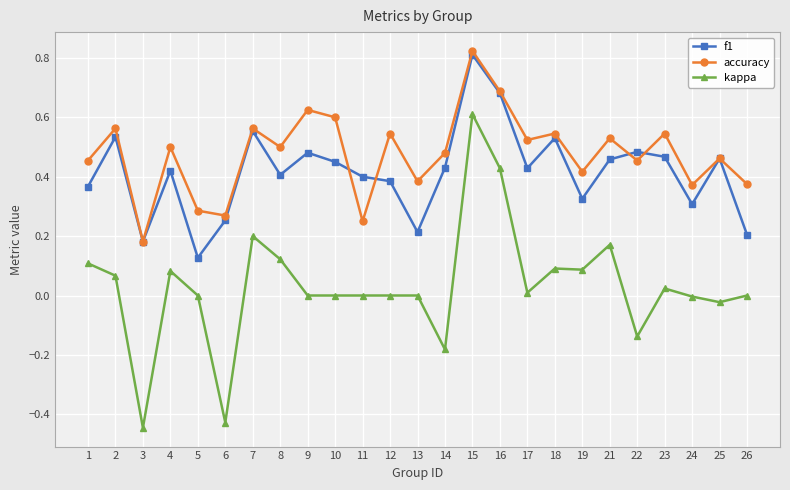

The value of f1 at 15 is 1.4. True or false?

False